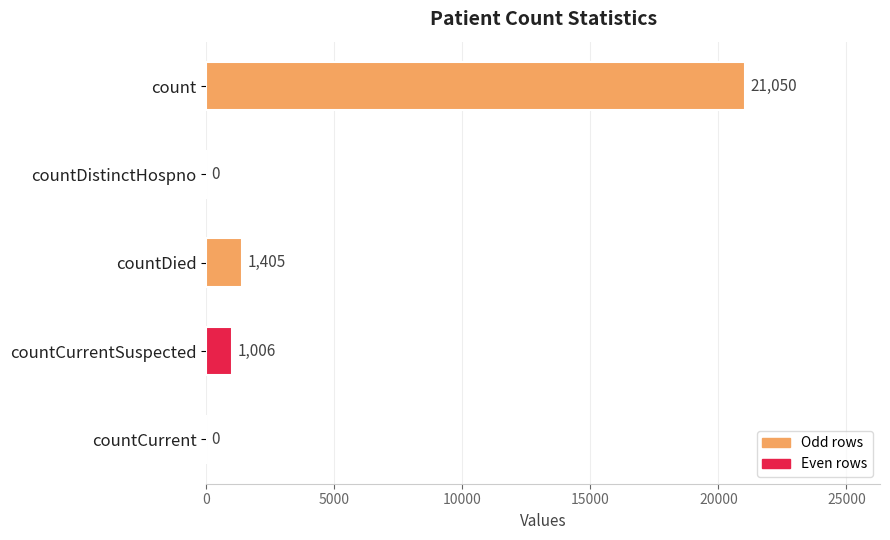

Is it true that the value at countDied is 1405?

True